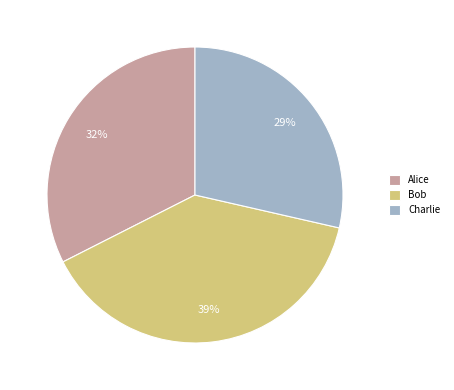

Which category has the biggest portion of the pie?

Bob